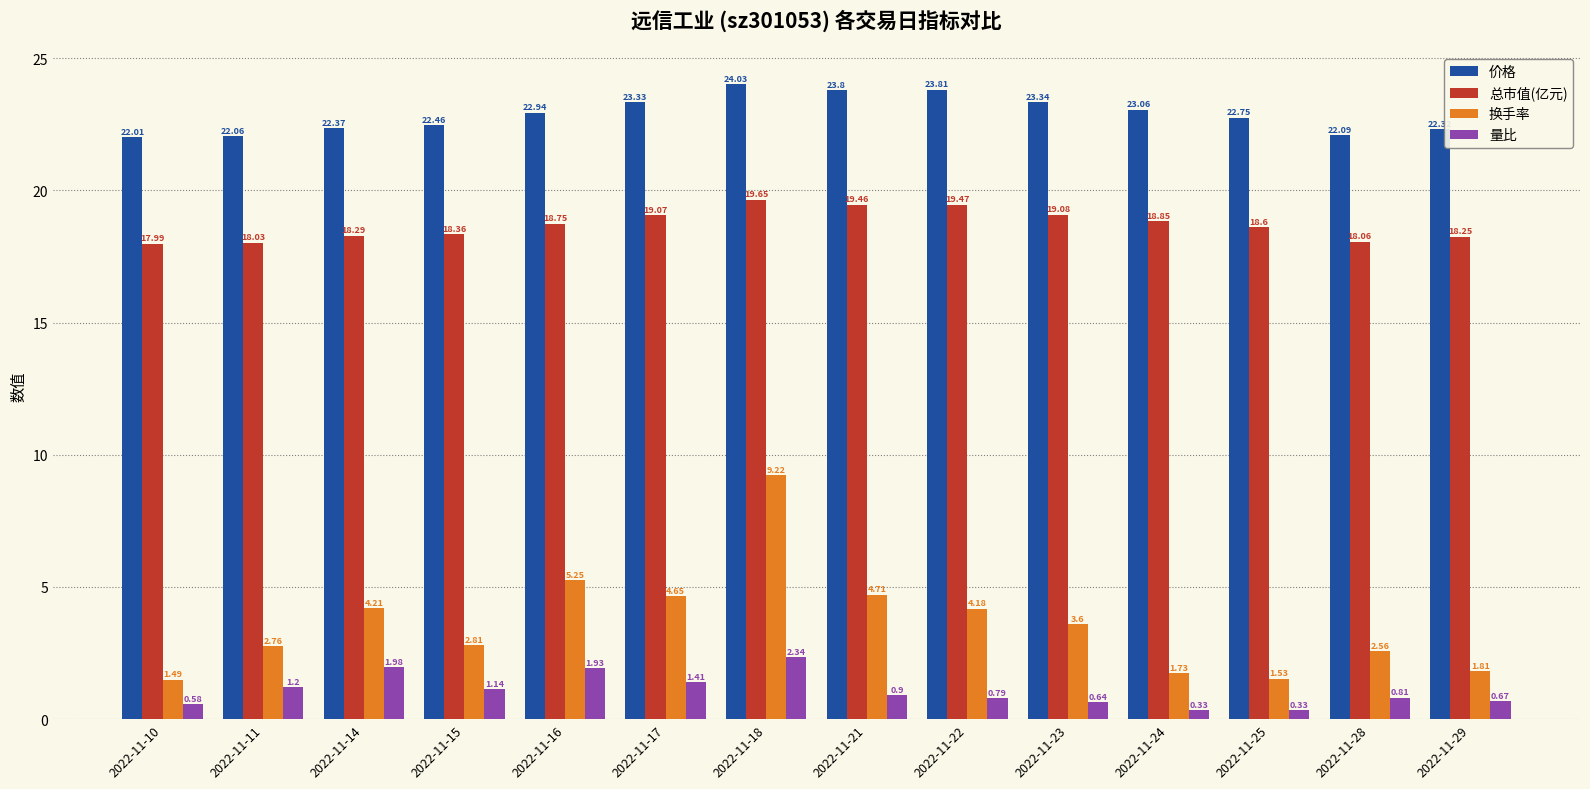

How many values in the 总市值(亿元) series exceed 18?

13